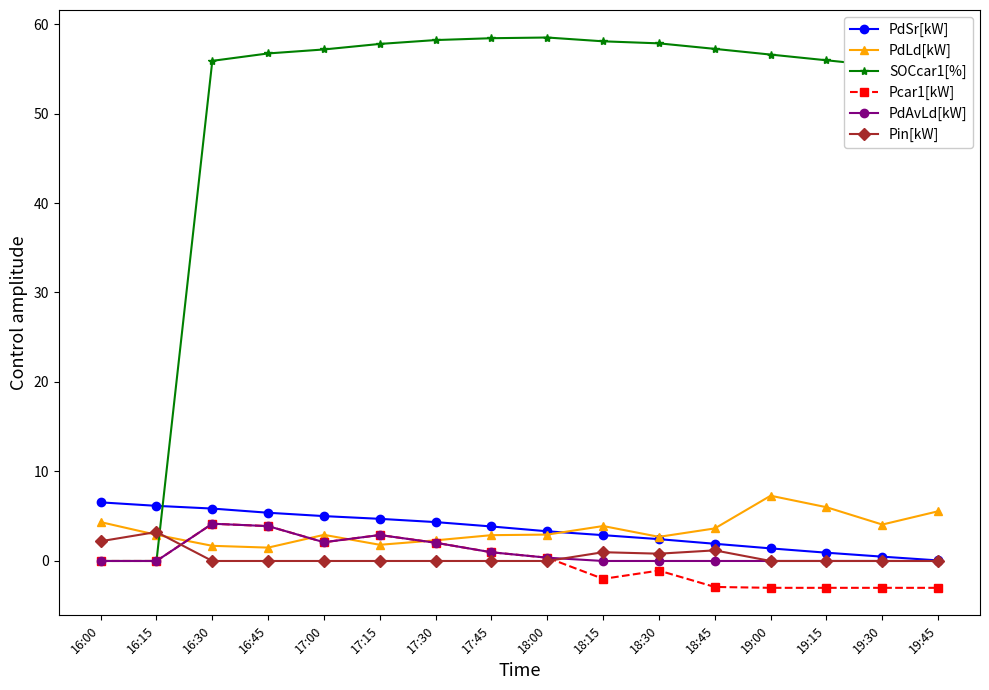

What is the spread (max minus min) of values at 17:30?

58.2